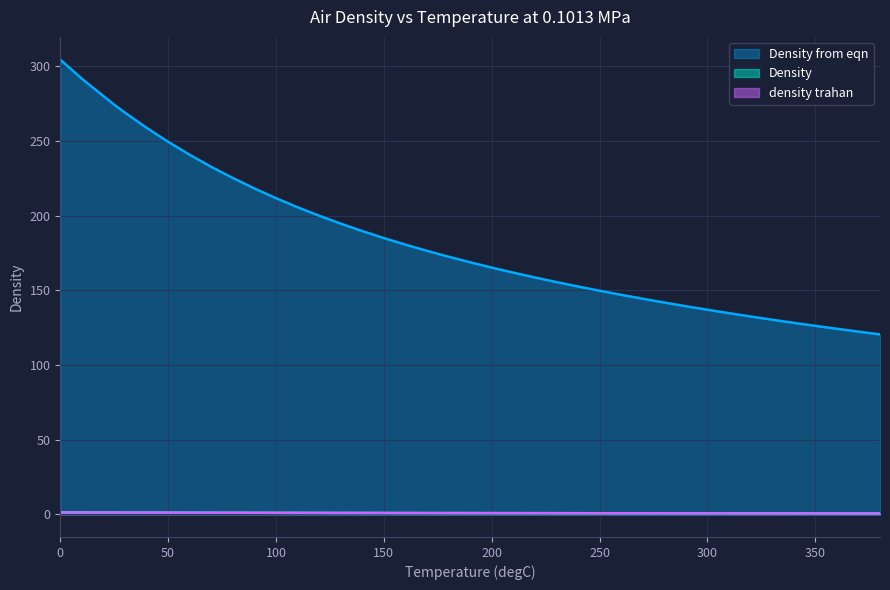

True or false: density trahan has a value of 0.2 at 200.

False